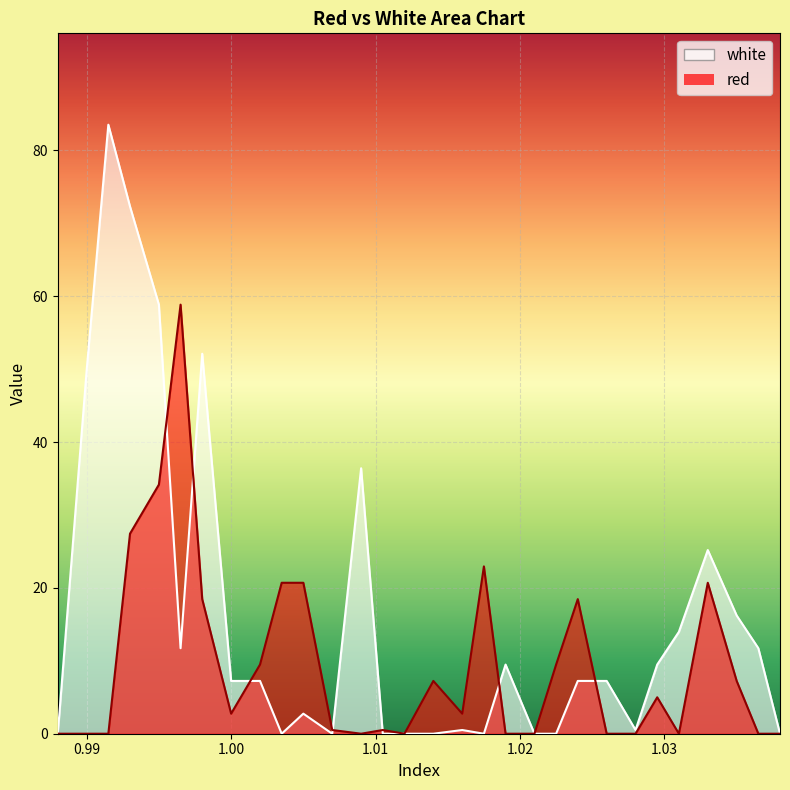

Is the value of white at 1.005 greater than the value of red at 0.99?

Yes